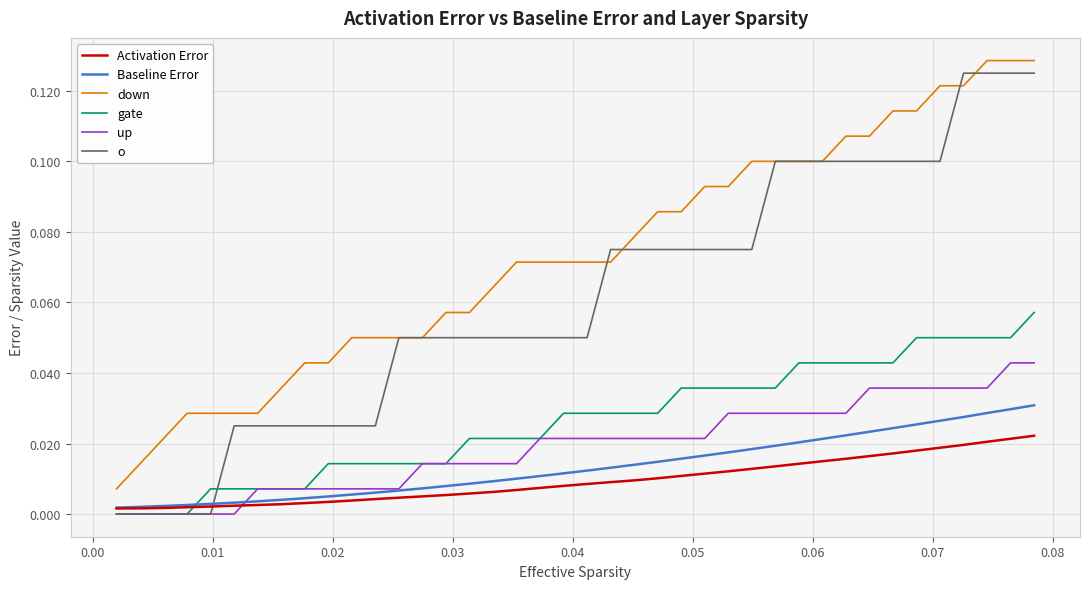

True or false: down and gate cross at least once.

False